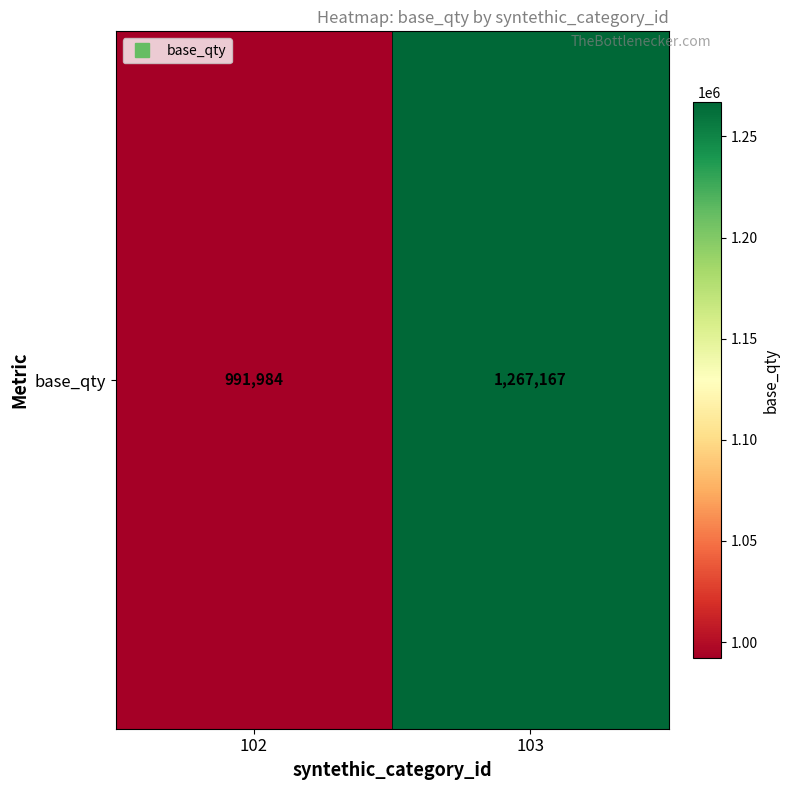

Reading left to right, list all the values displayed in this chart.

102=991984.4	103=1267166.7